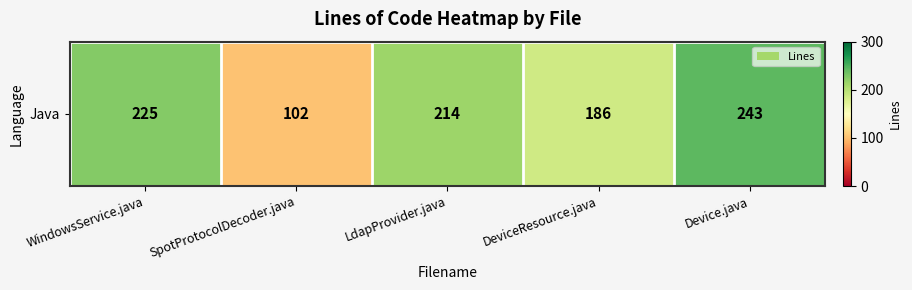

What is the change in value from WindowsService.java to LdapProvider.java?

-11